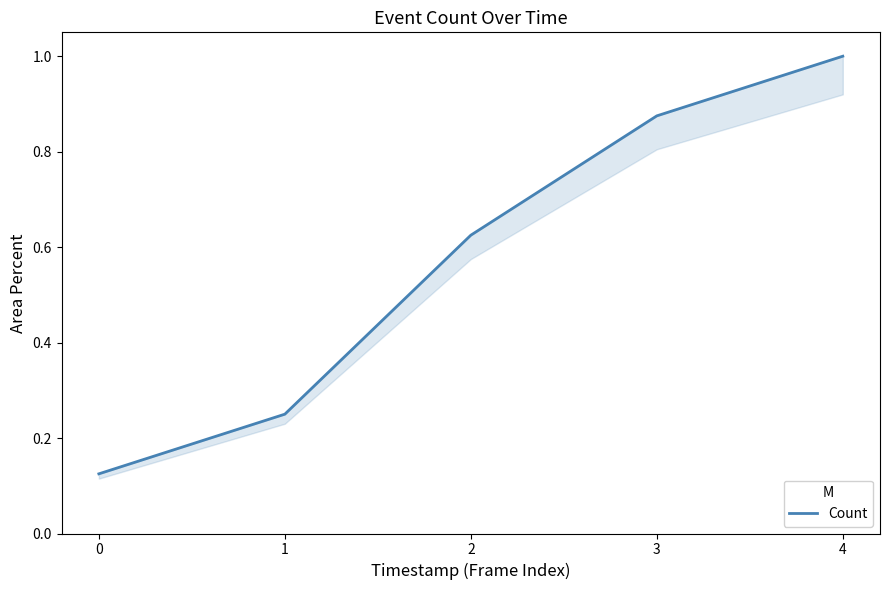

What is the maximum value shown in the chart?

1.0